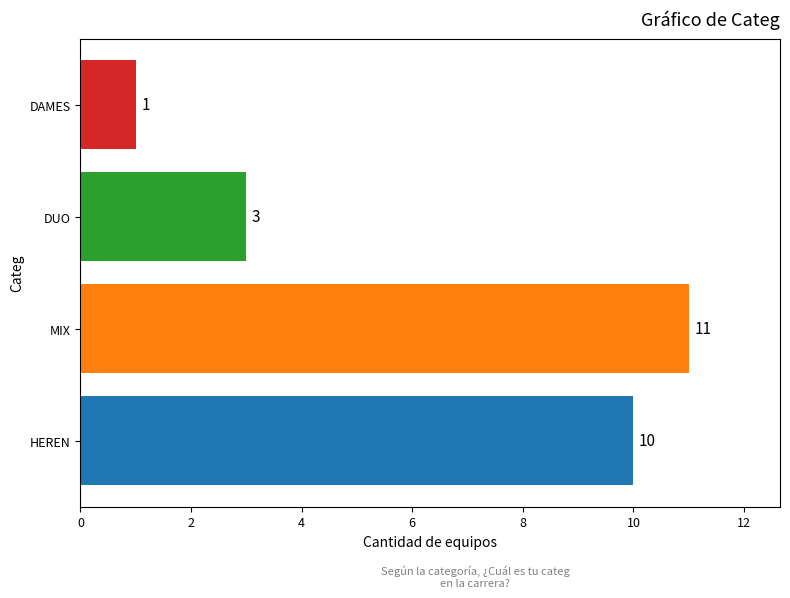

Rank the categories by value from highest to lowest.

MIX, HEREN, DUO, DAMES